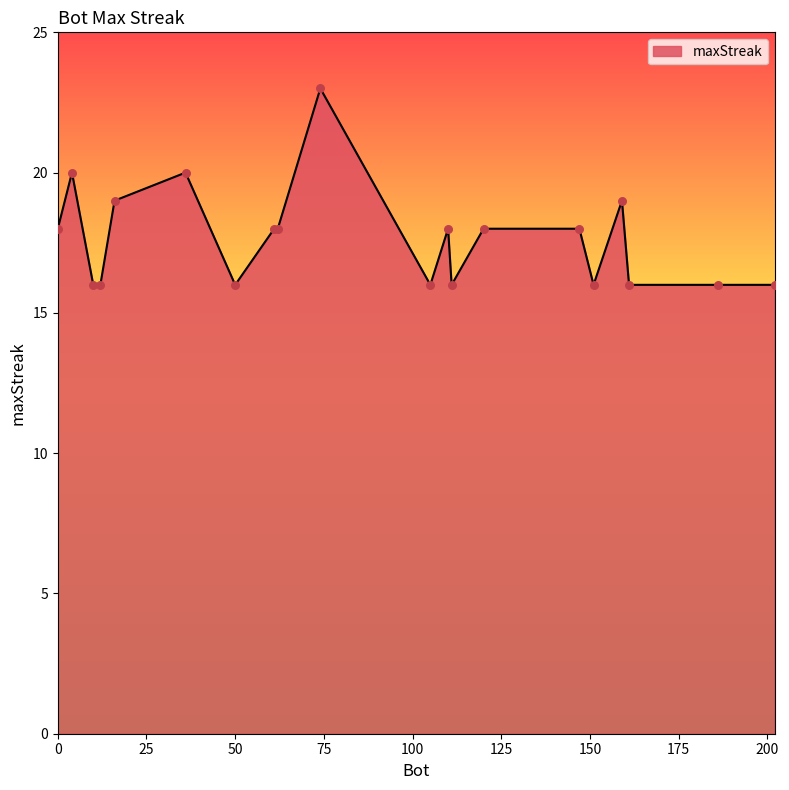

What is the greatest value displayed?

23